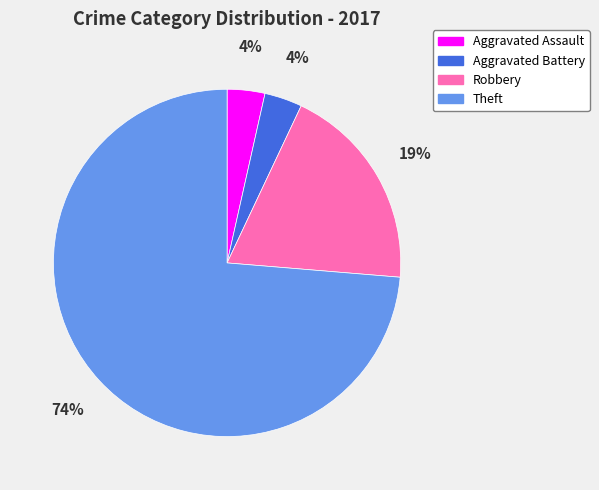

Is it true that Aggravated Battery is 14% of the pie?

False